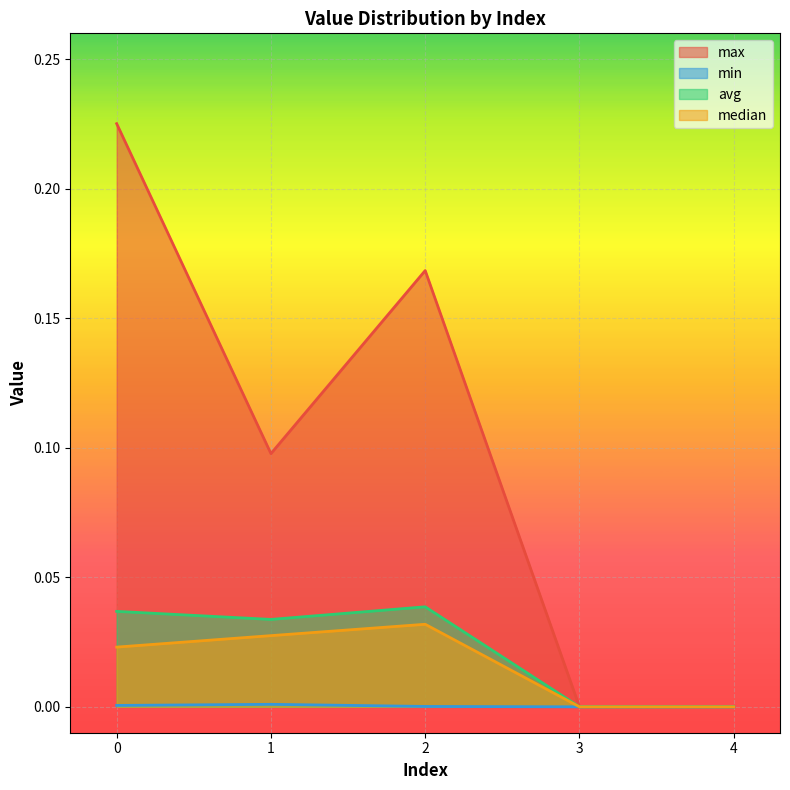

Where is the first local maximum for avg?

2